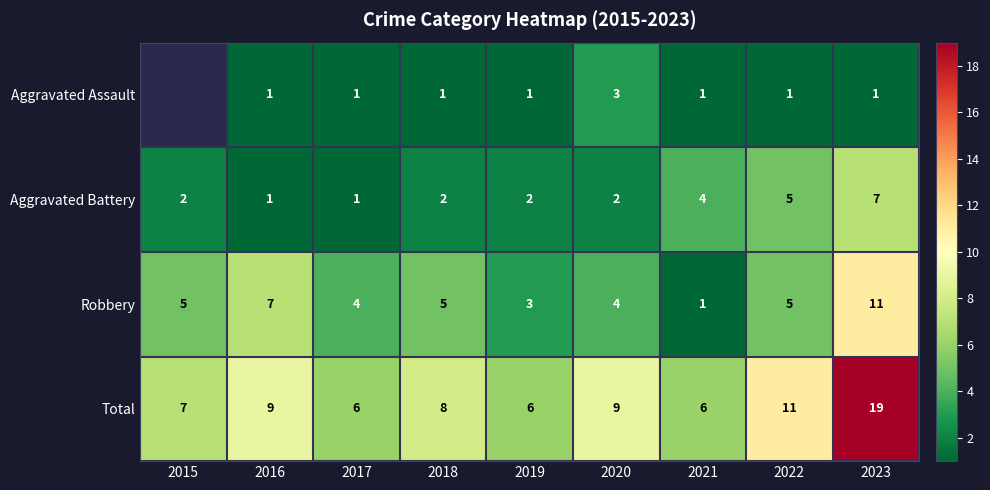

How many Robbery values are between 4 and 5?

5